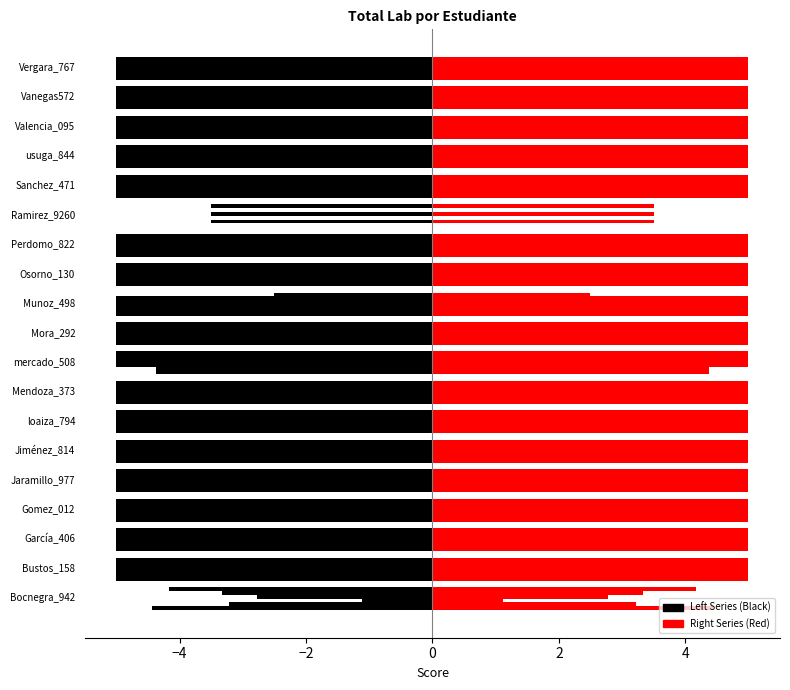

How many distinct data groups are displayed?

12